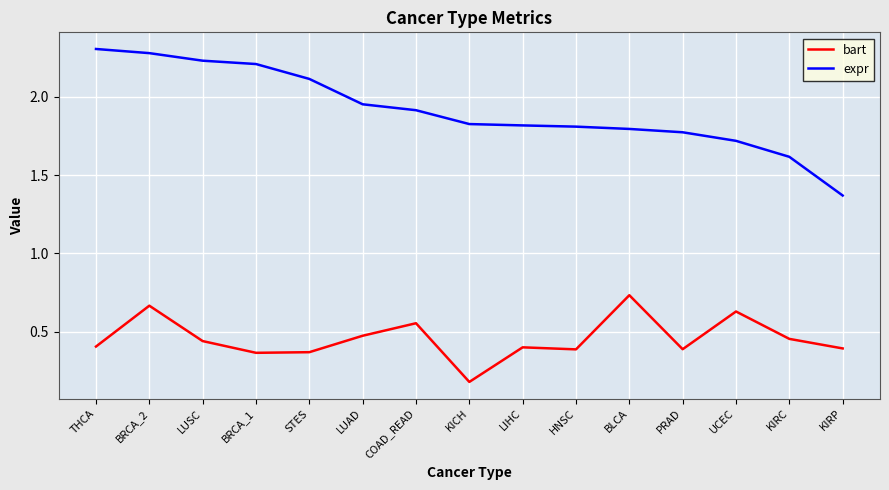

Which label corresponds to the largest value in the chart?

THCA